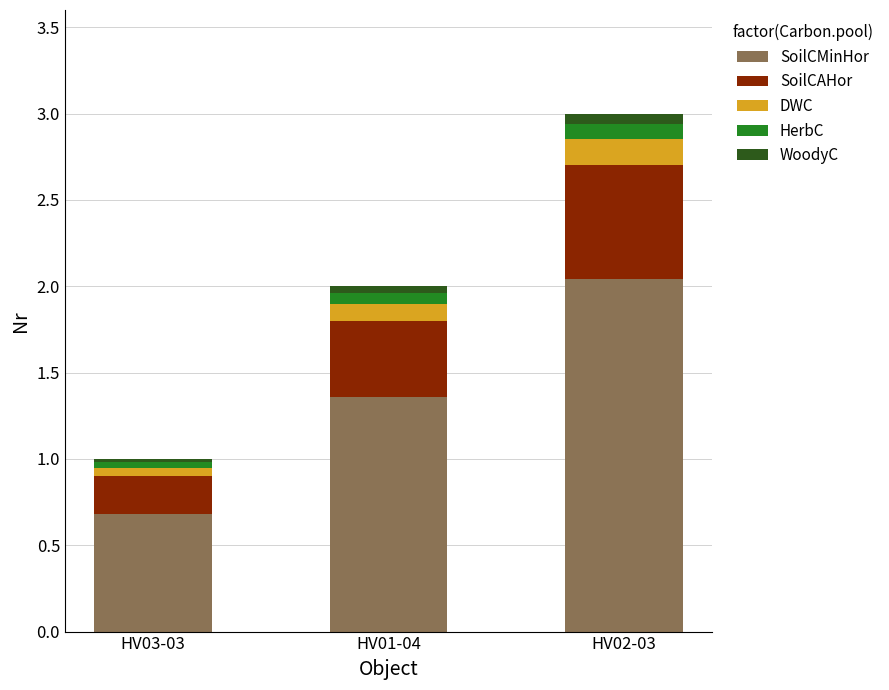

At which category is the sum across all series the highest?

HV02-03